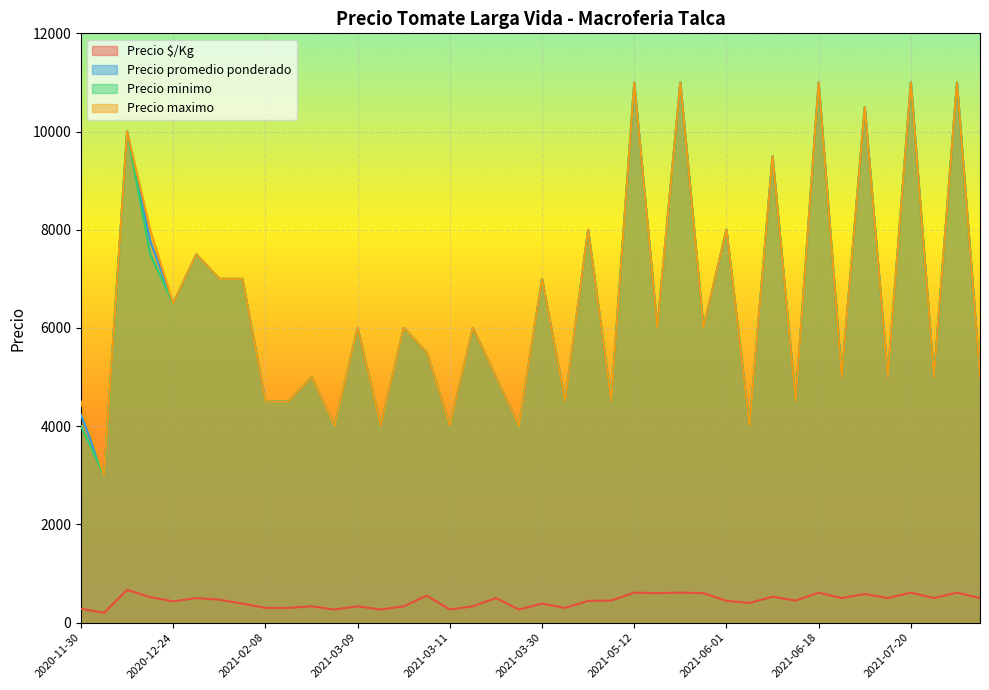

Between 2021-03-30 and 2020-11-30, which series saw the biggest shift?

Precio promedio ponderado